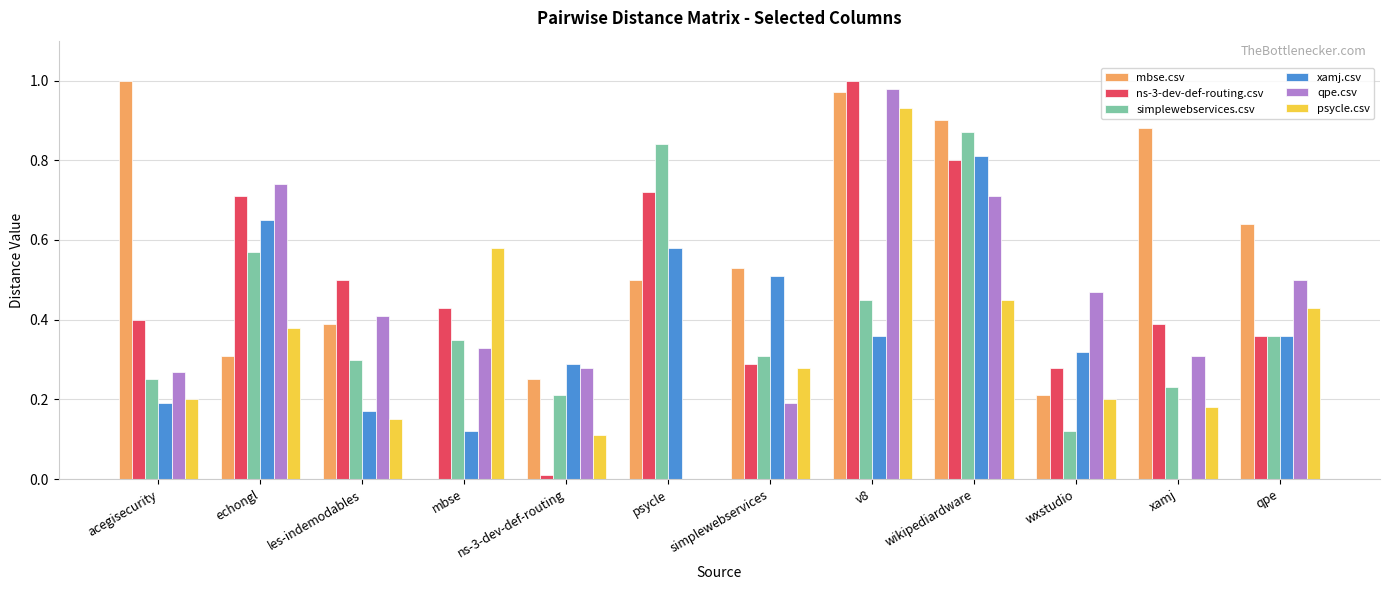

Which series changed the most between echongl and wikipediardware?

mbse.csv